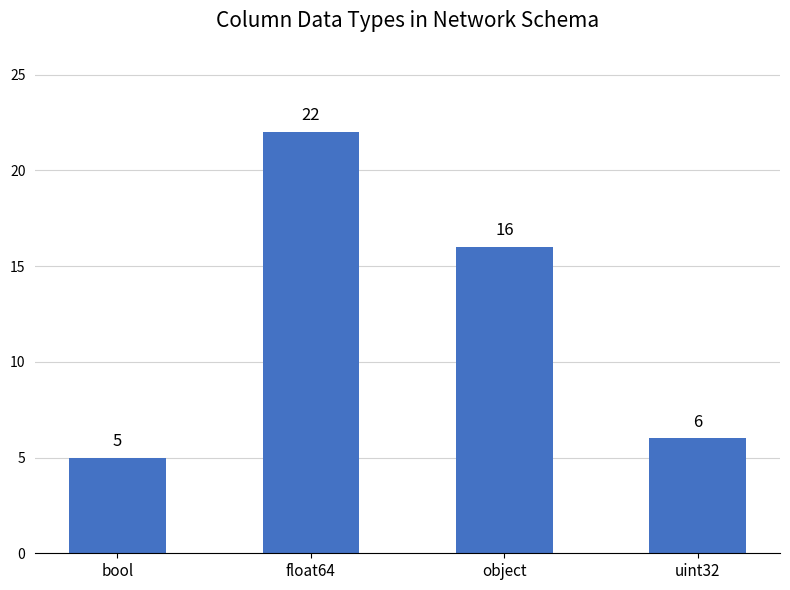

The chart shows a value of 6 at uint32. True or false?

True